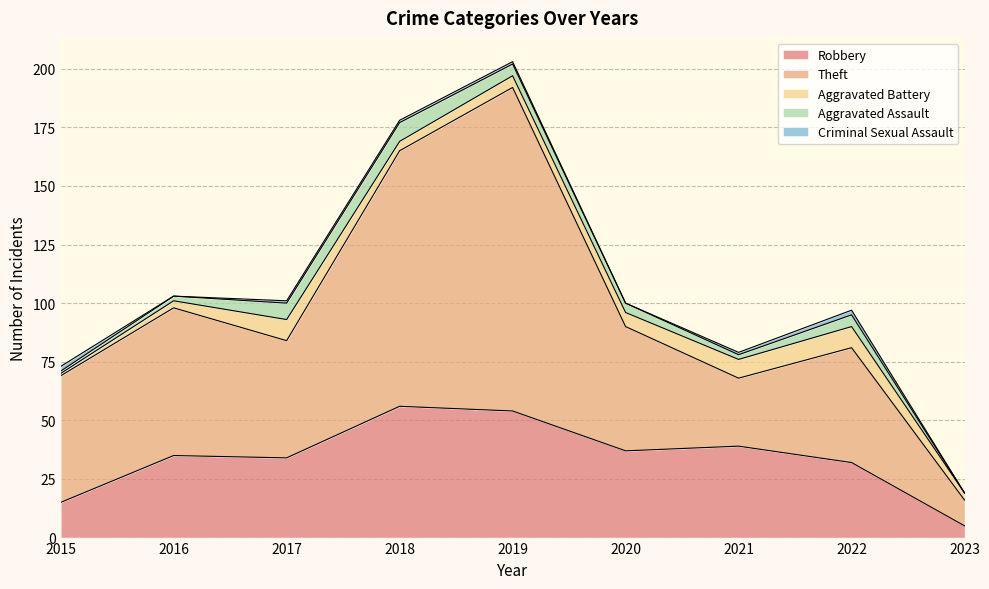

Reading left to right, transcribe all the data shown in this chart.

Robbery: 15	35	34	56	54	37	39	32	5
Theft: 54	63	50	109	138	53	29	49	11
Aggravated Battery: 1	3	9	4	5	6	8	9	3
Aggravated Assault: 1	2	7	8	5	4	2	5	0
Criminal Sexual Assault: 2	0	1	1	1	0	1	2	0